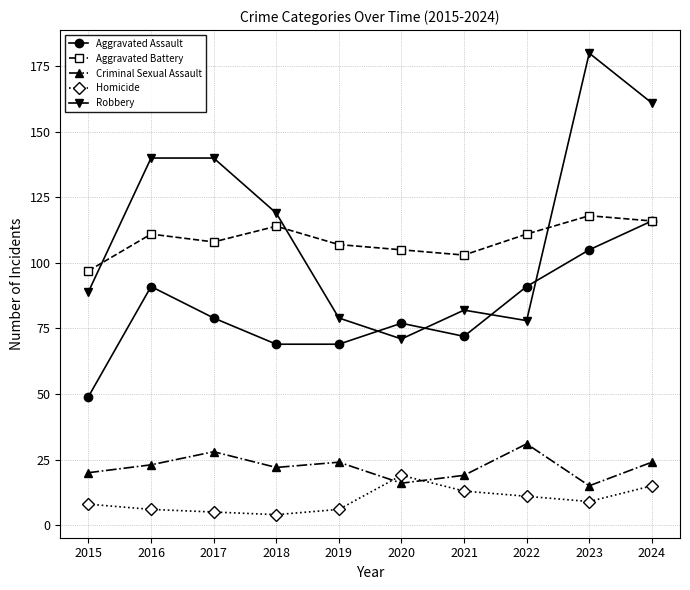

At which category does Aggravated Assault reach its first local peak?

2016